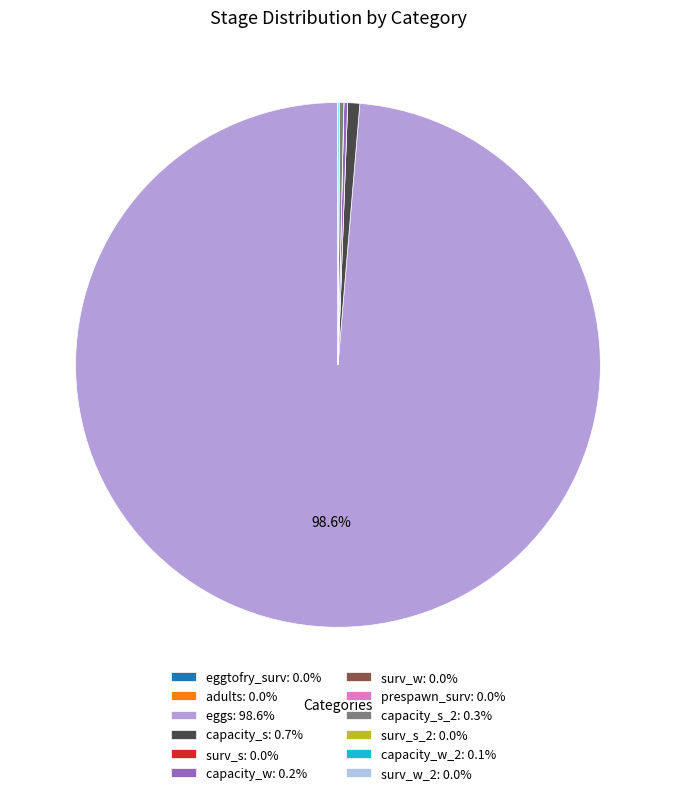

Is there any slice that represents more than half of the pie?

Yes